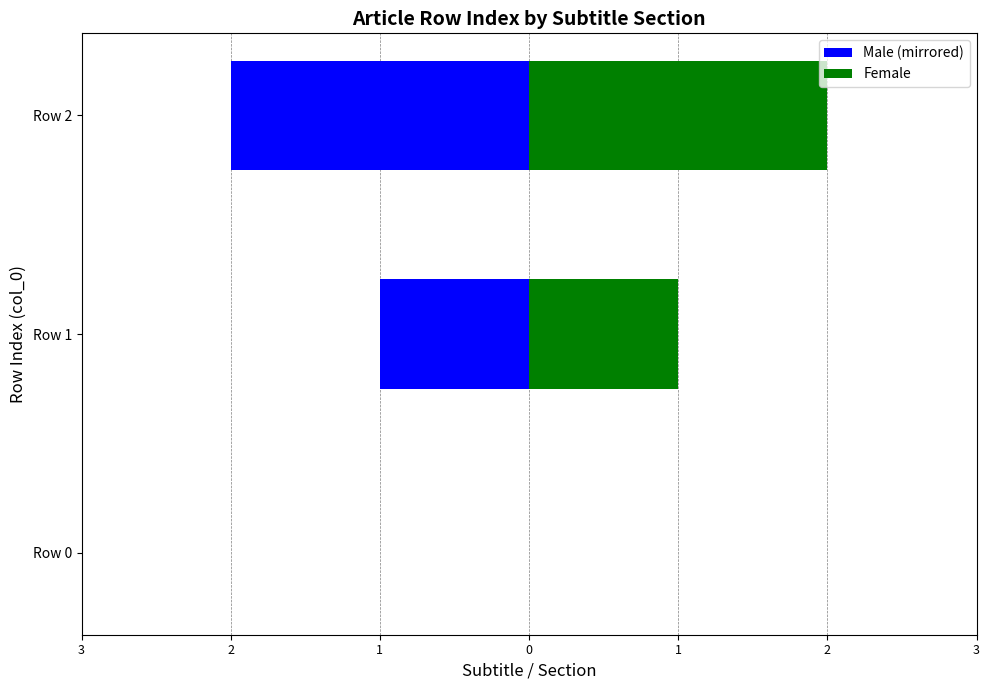

What is the difference between the maximum and minimum values in the Female series?

2